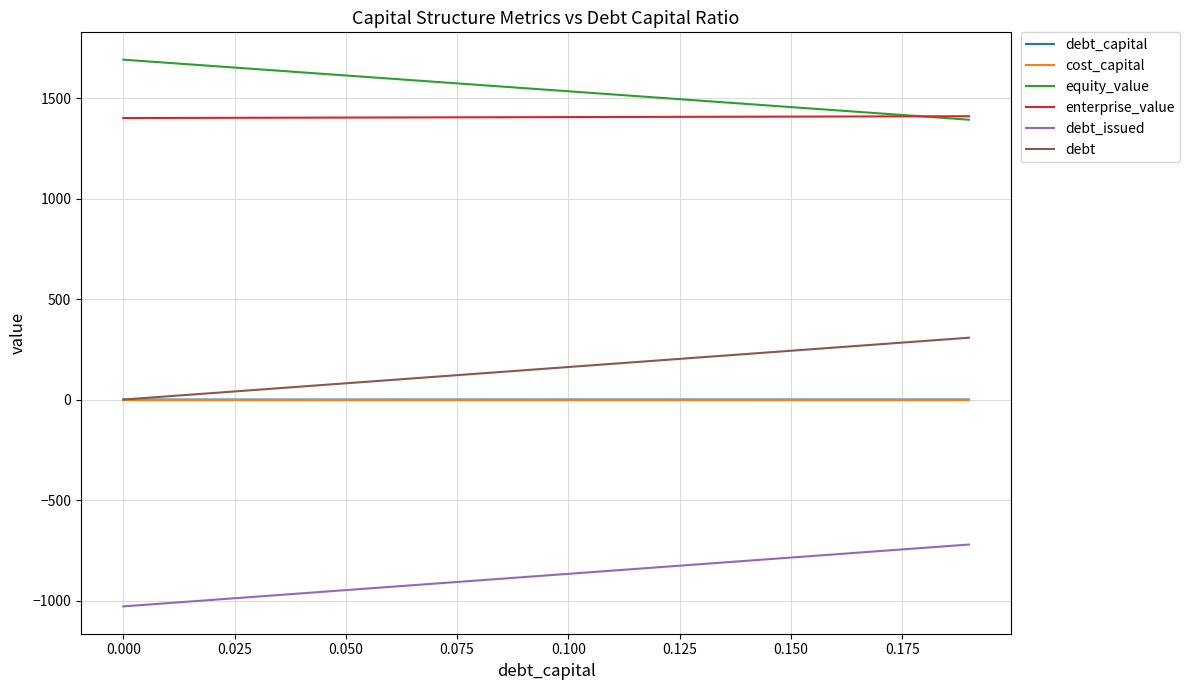

Which series has the largest total across all categories?

equity_value